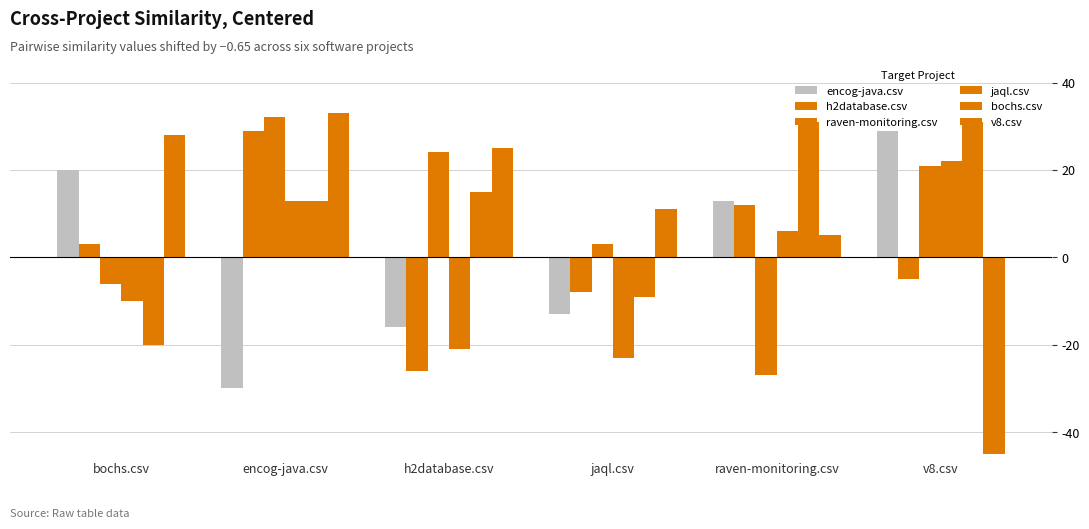

At which category does the chart reach its peak across all series?

encog-java.csv